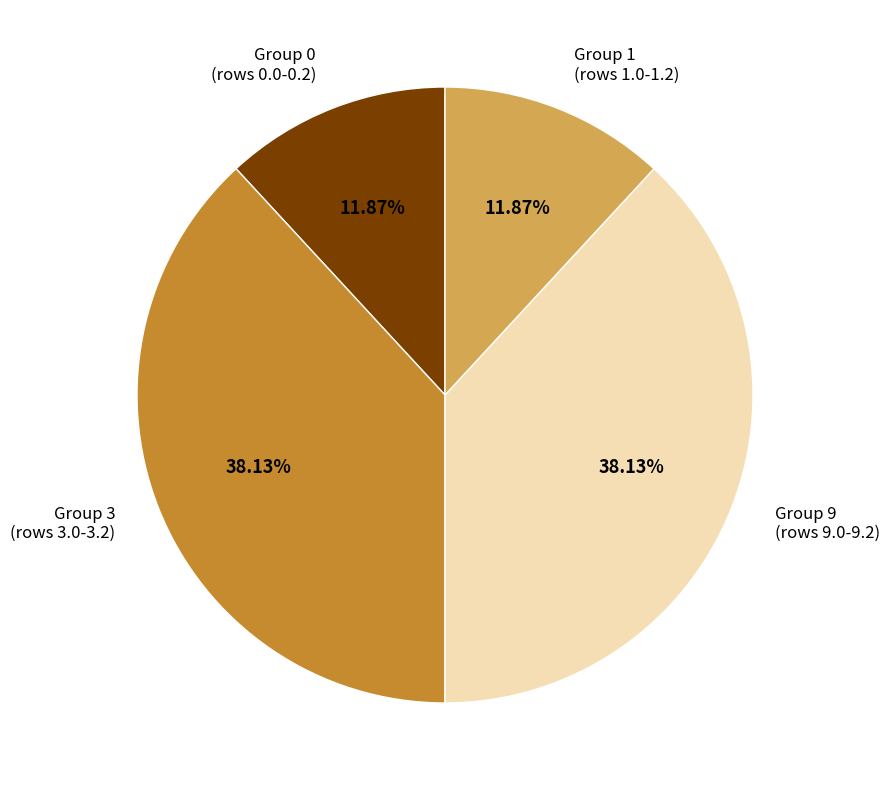

Which has a higher value, Group 0 (rows 0.0-0.2) or Group 9 (rows 9.0-9.2)?

Group 9 (rows 9.0-9.2)